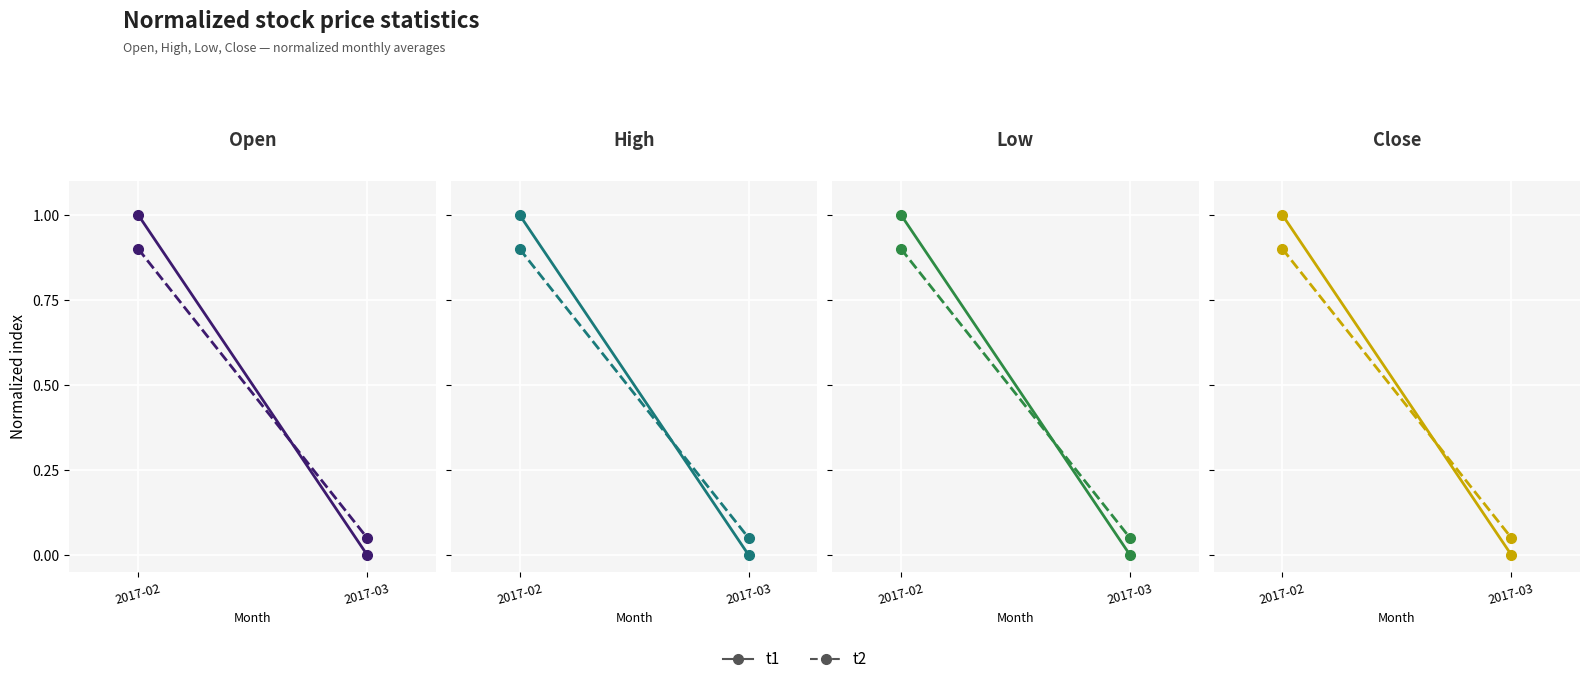

How many lines are shown in the chart?

2